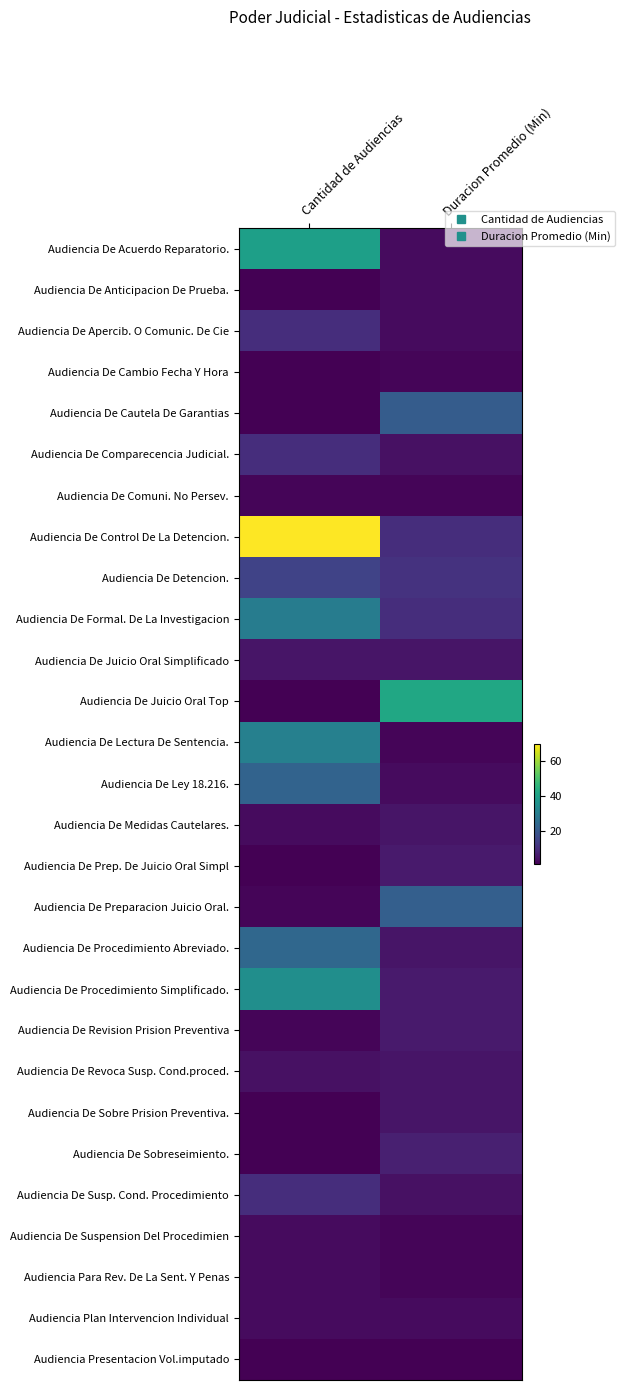

Which label corresponds to the largest value in the chart?

Cantidad de Audiencias